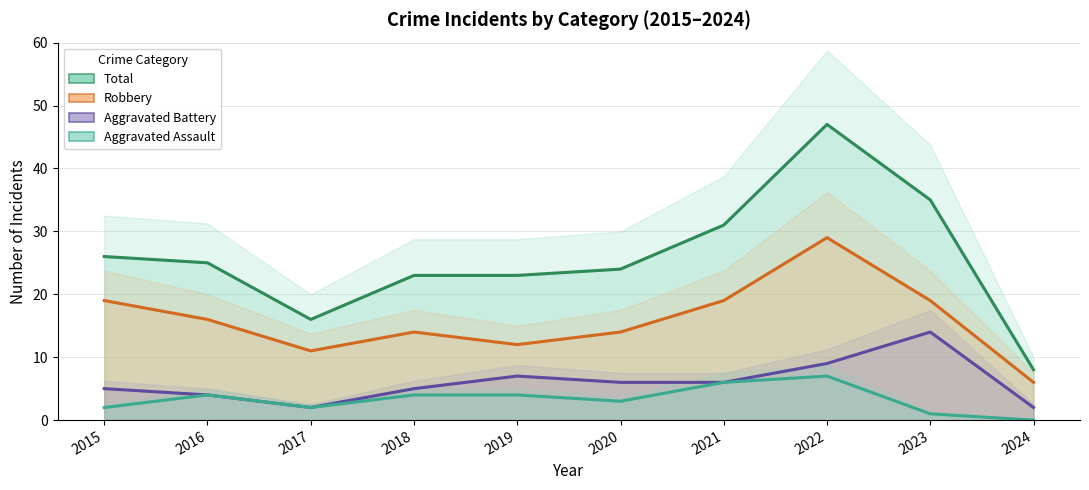

Rank the categories by Total value from highest to lowest.

2022, 2023, 2021, 2015, 2016, 2020, 2018, 2019, 2017, 2024